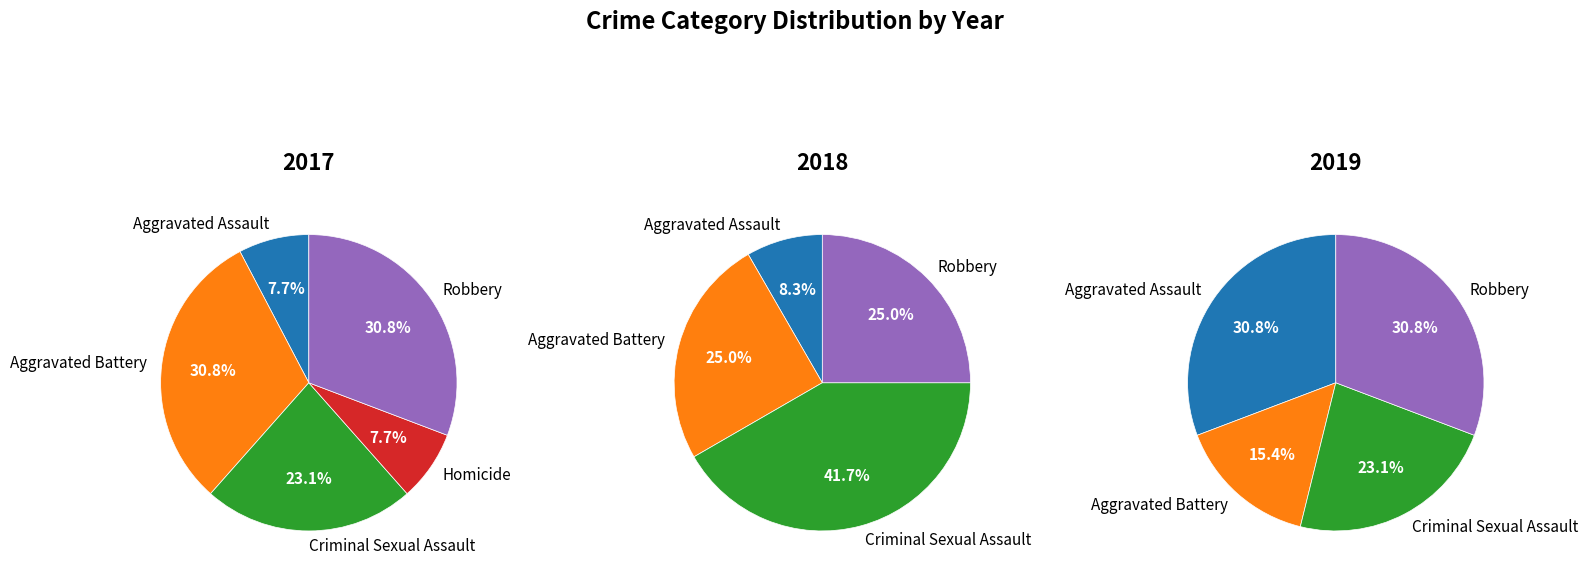

Is it true that Total is 36% of the pie?

False